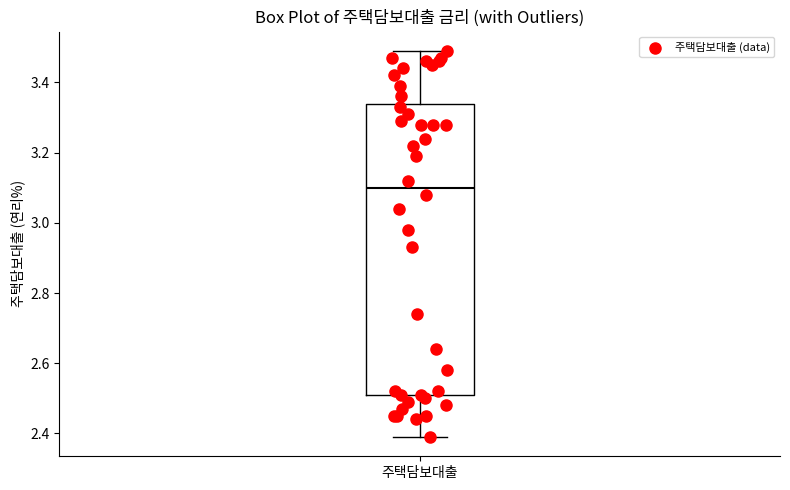

Where is the upper edge of the box for 주택담보대출 on the y-axis? The values are not printed on the chart, so give them approximately, as read against the axis.

3.34